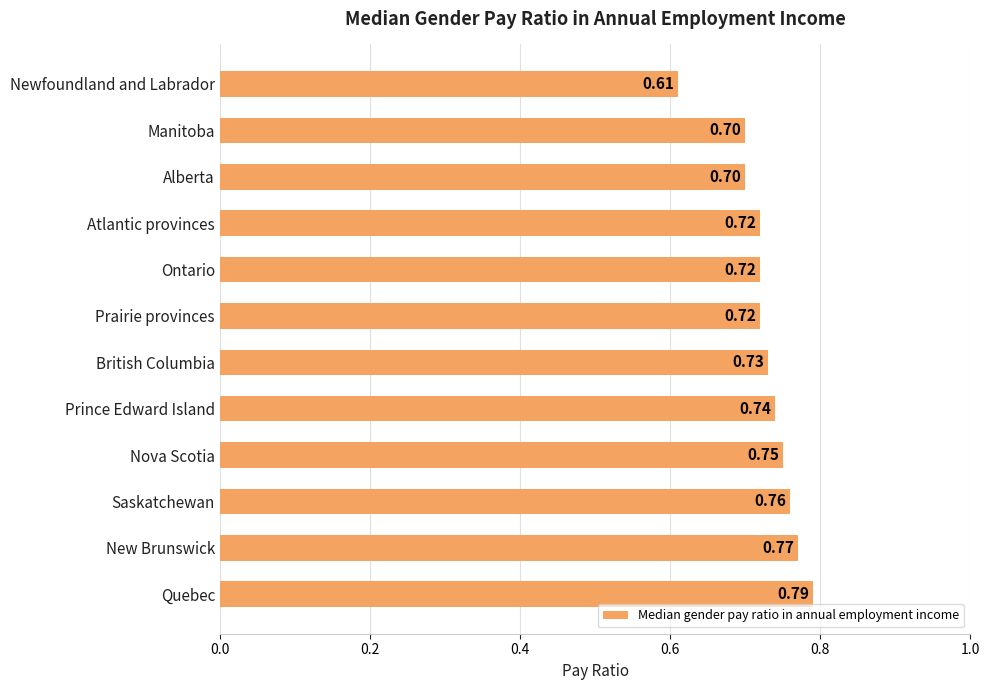

What is the label of the 7th bar from the bottom?

Prairie provinces